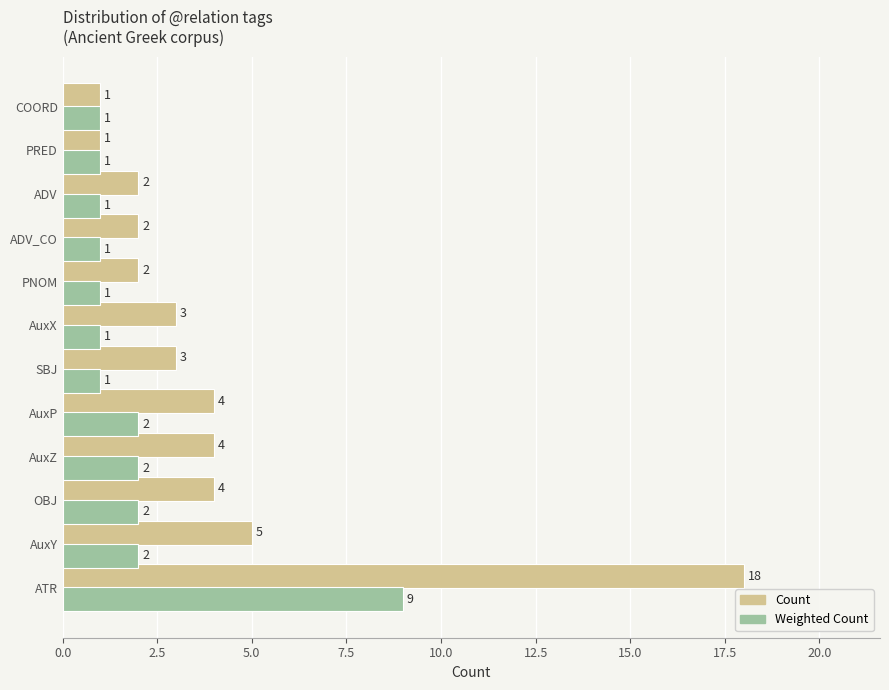

What is the maximum value for Weighted Count?

9